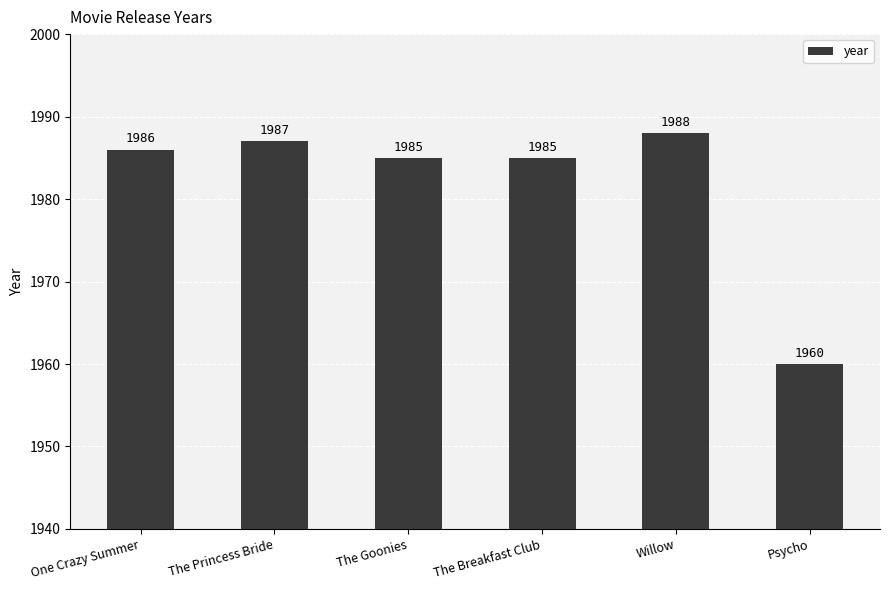

Which label corresponds to the smallest value in the chart?

Psycho